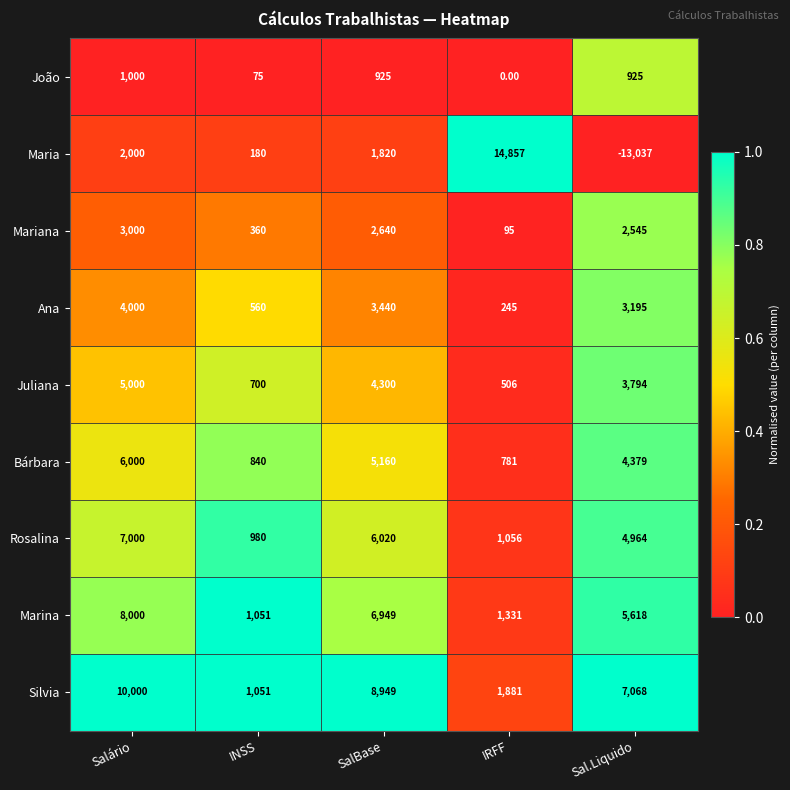

Which series has the largest total across all categories?

Silvia